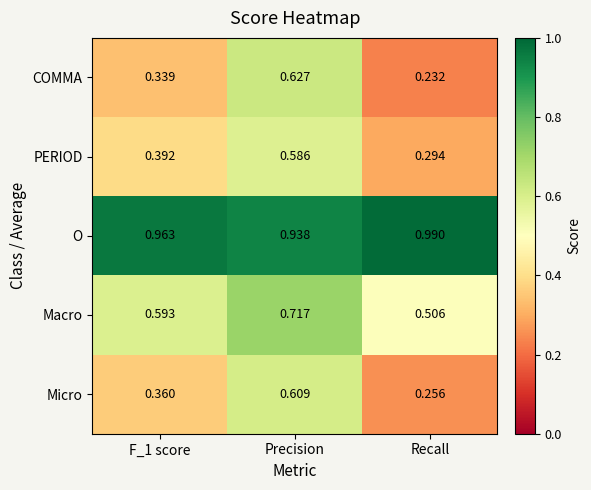

Count the number of data series in this chart.

5